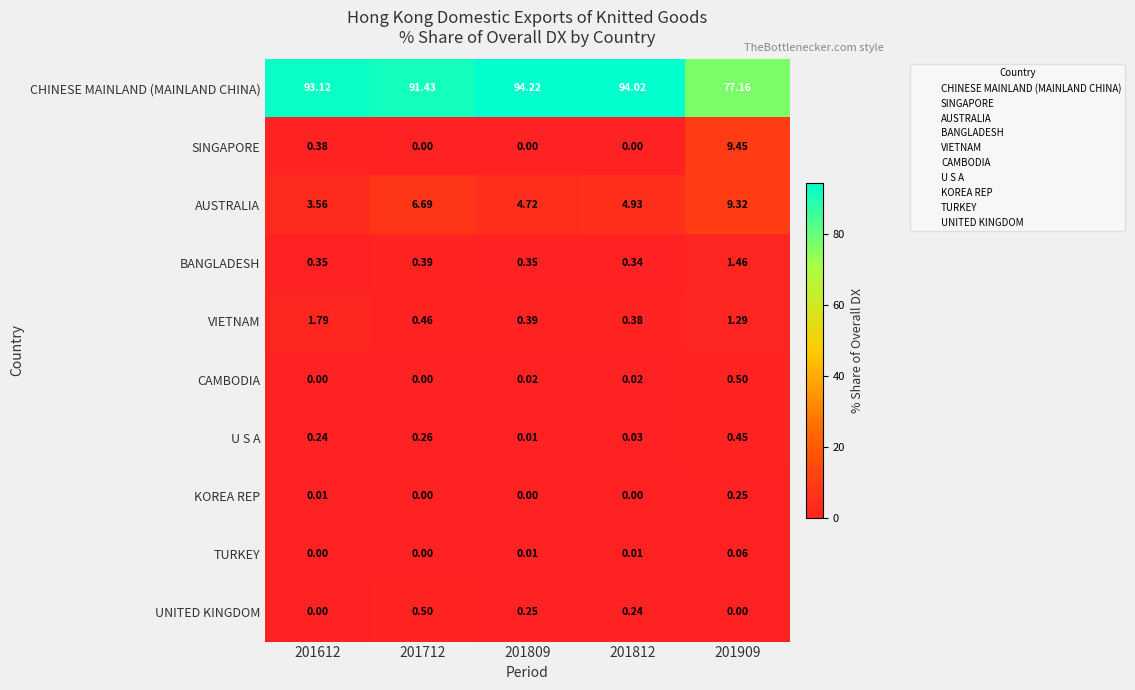

Which series has the largest total across all categories?

CHINESE MAINLAND (MAINLAND CHINA)